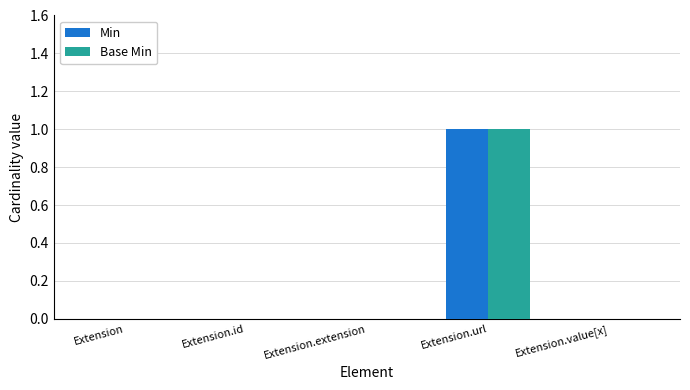

Which category has the highest value in the Base Min series?

Extension.url